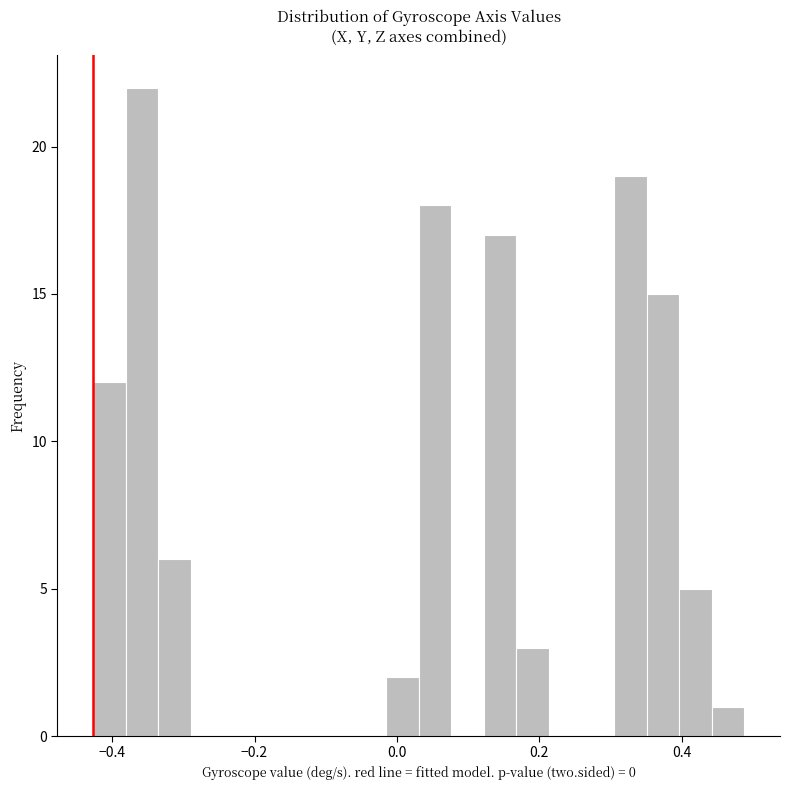

Read against the x-axis, roughly where is the centre of the tallest bar?

-0.36